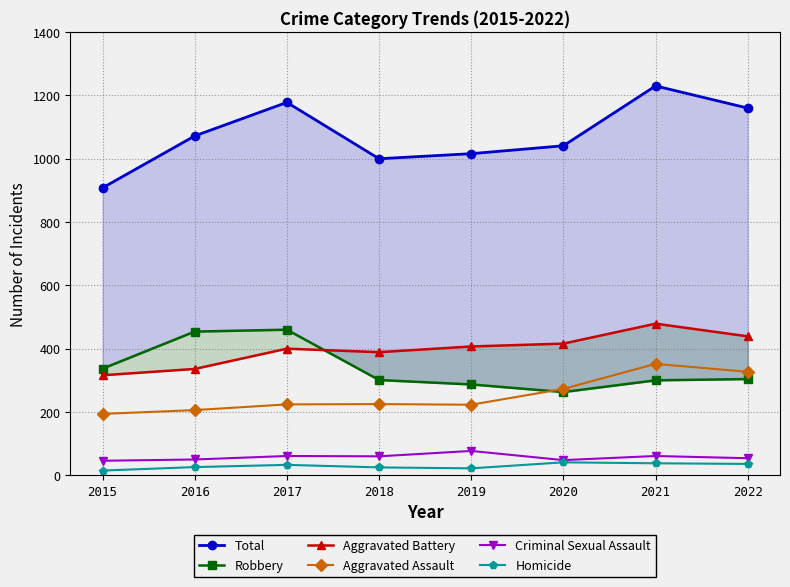

What is the value of the Criminal Sexual Assault point at the 6th from the left?

48